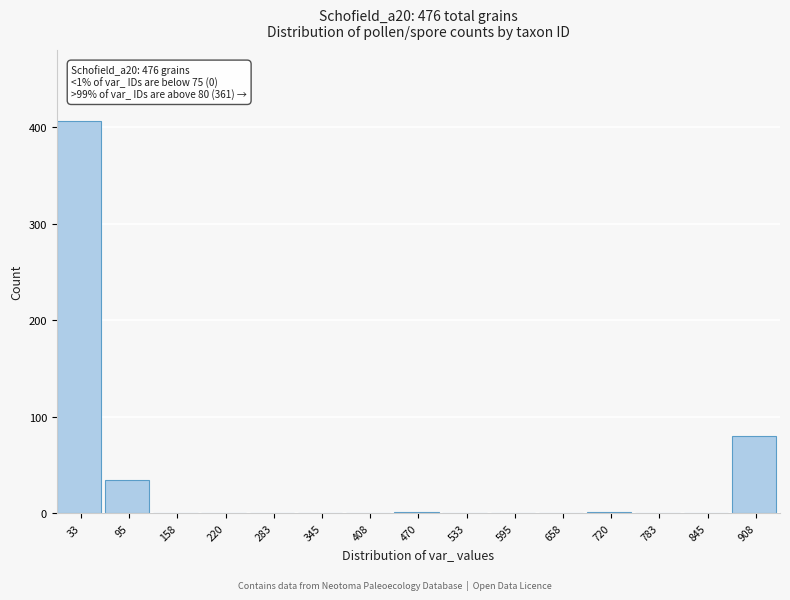

What is the sum of all values?

524